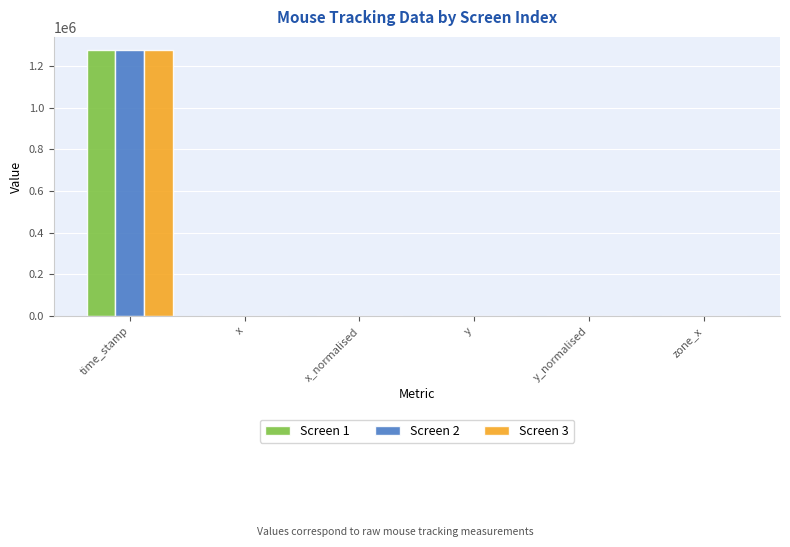

At which category is the sum across all series the highest?

time_stamp